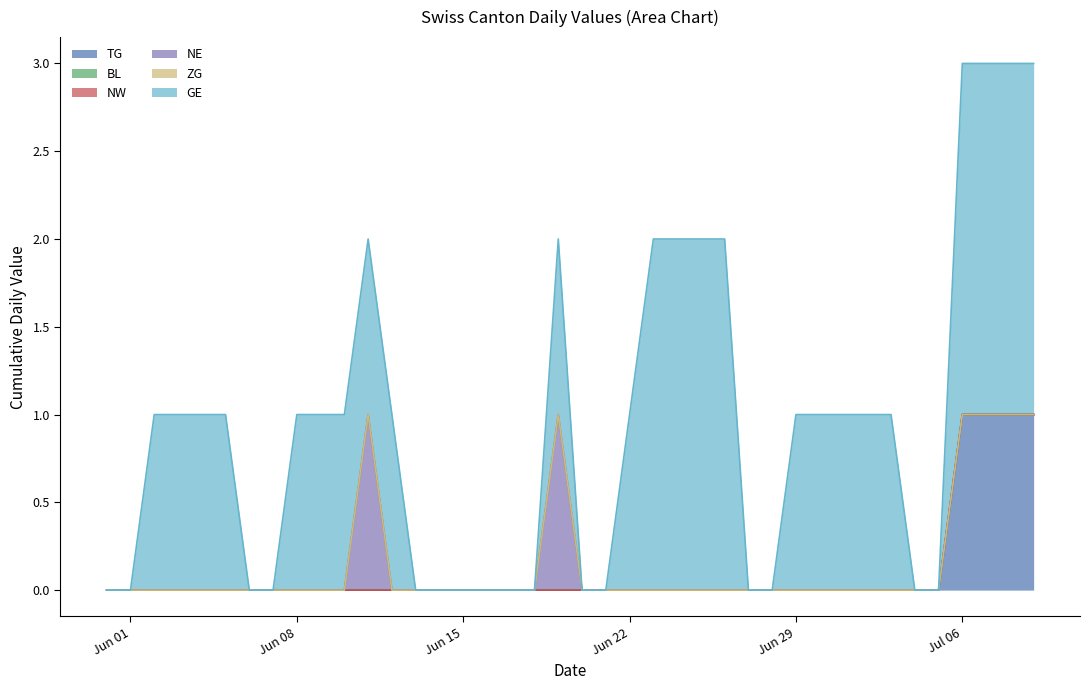

Rank the series at 2020-07-03 from highest to lowest value.

GE, TG, BL, NW, NE, ZG